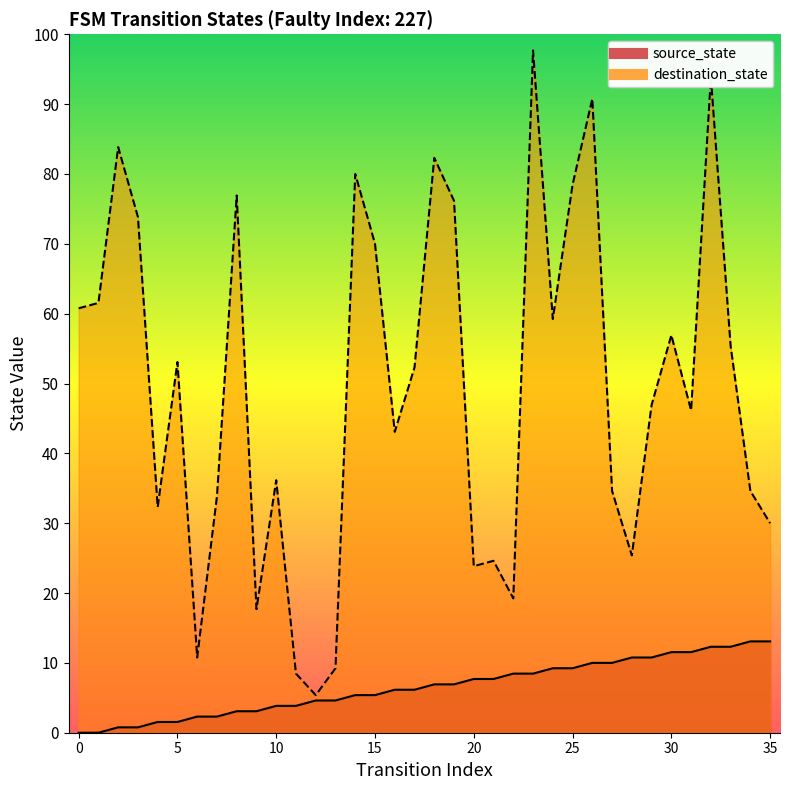

Rank the series at 26 from highest to lowest value.

destination_state, source_state